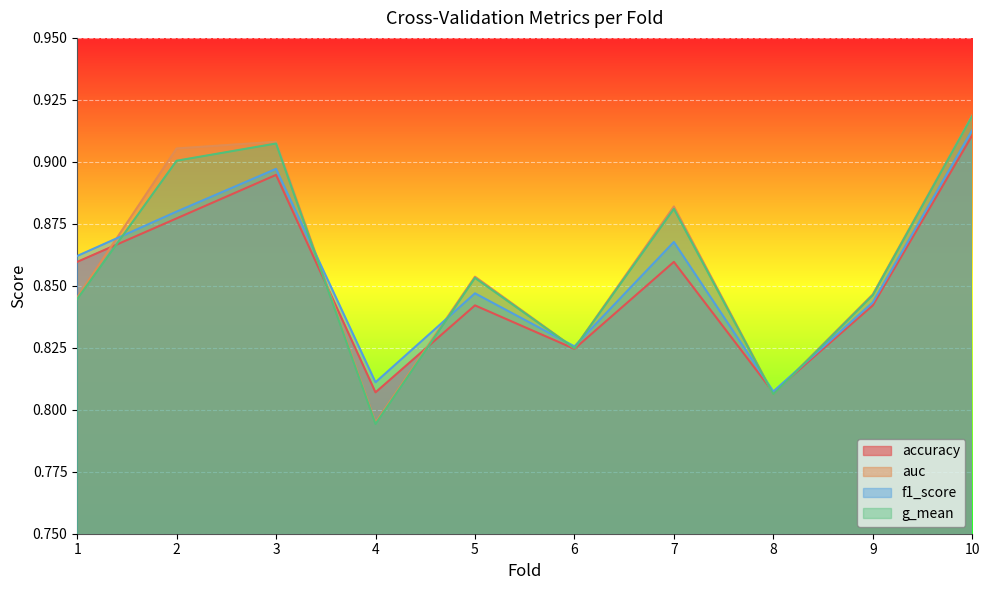

What is the sum of the auc values at 10 and 5?

1.8